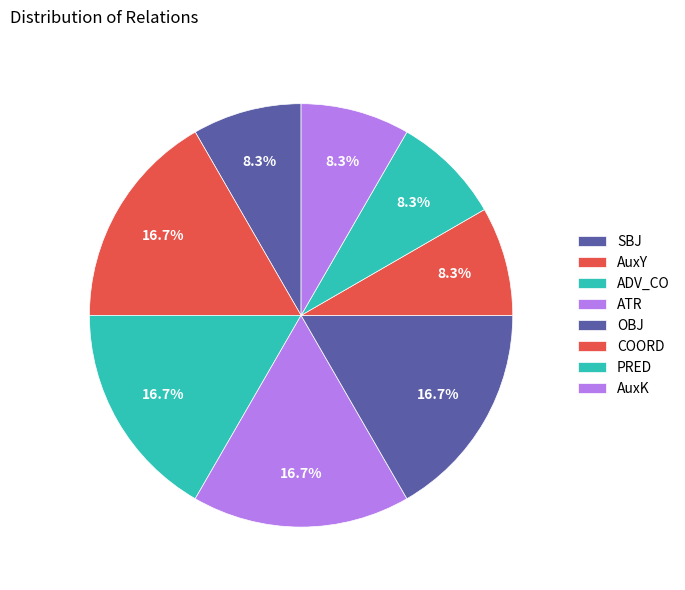

Which slice is the smallest?

SBJ